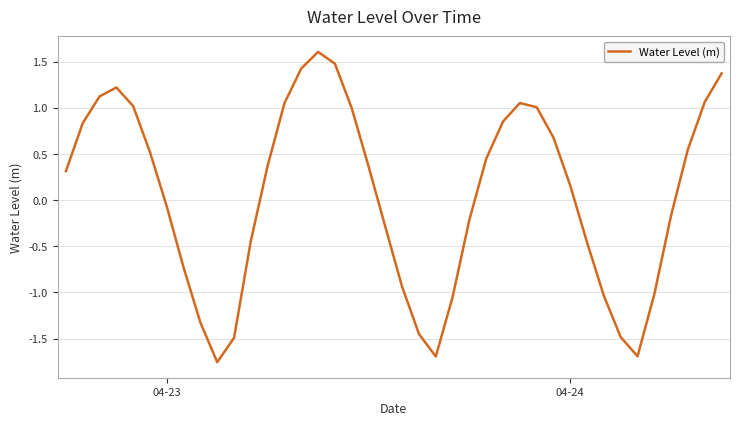

What is the maximum value shown in the chart?

1.6